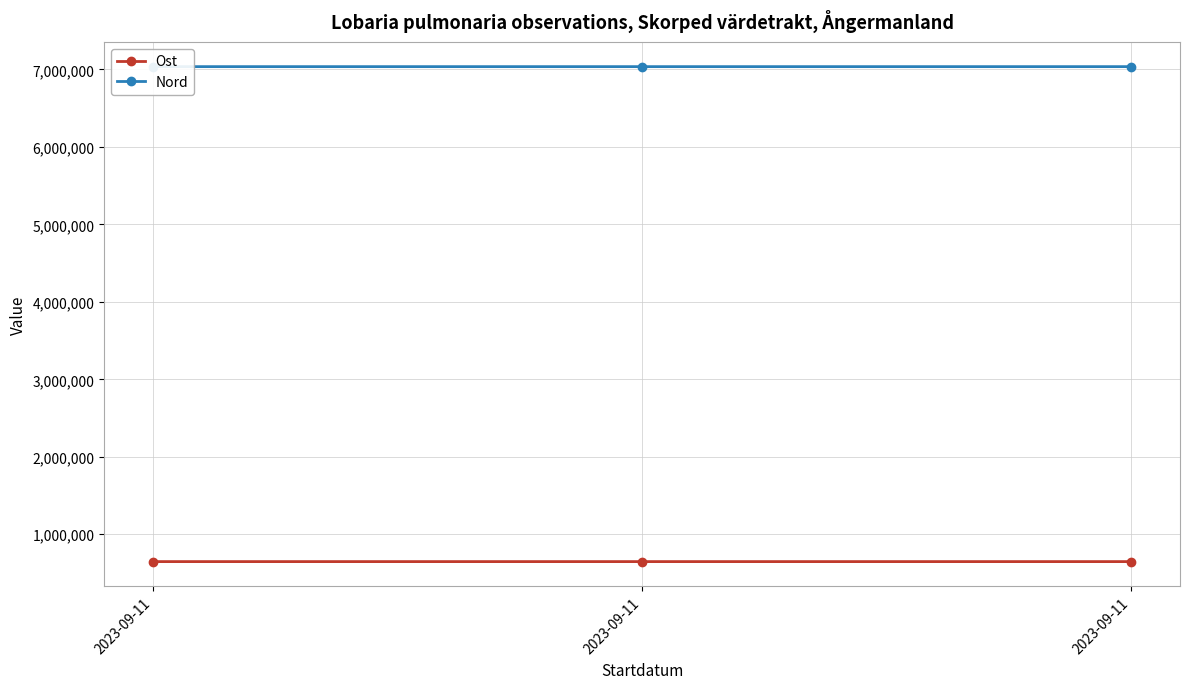

What is the total value across all series at 2023-09-11?

7684083